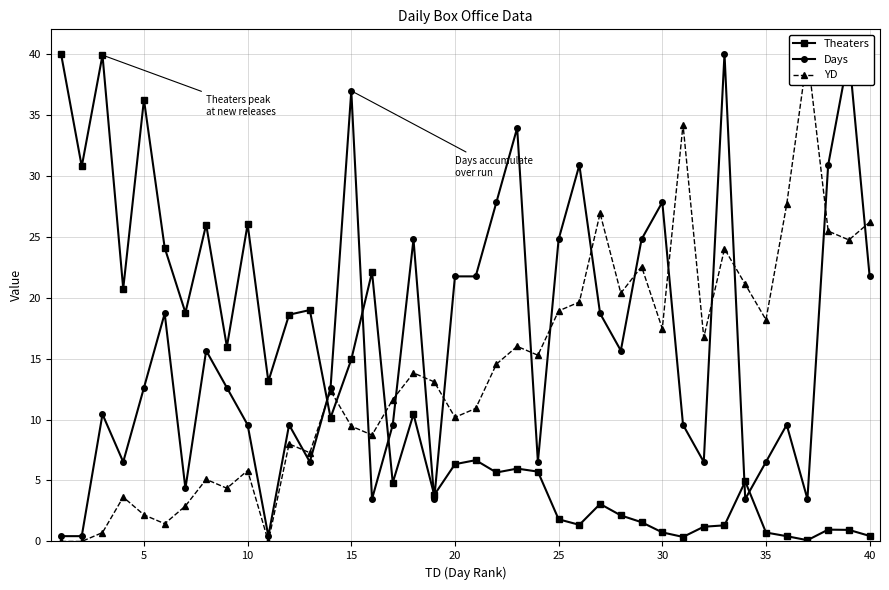

Is this an area chart (filled region under the line)?

No